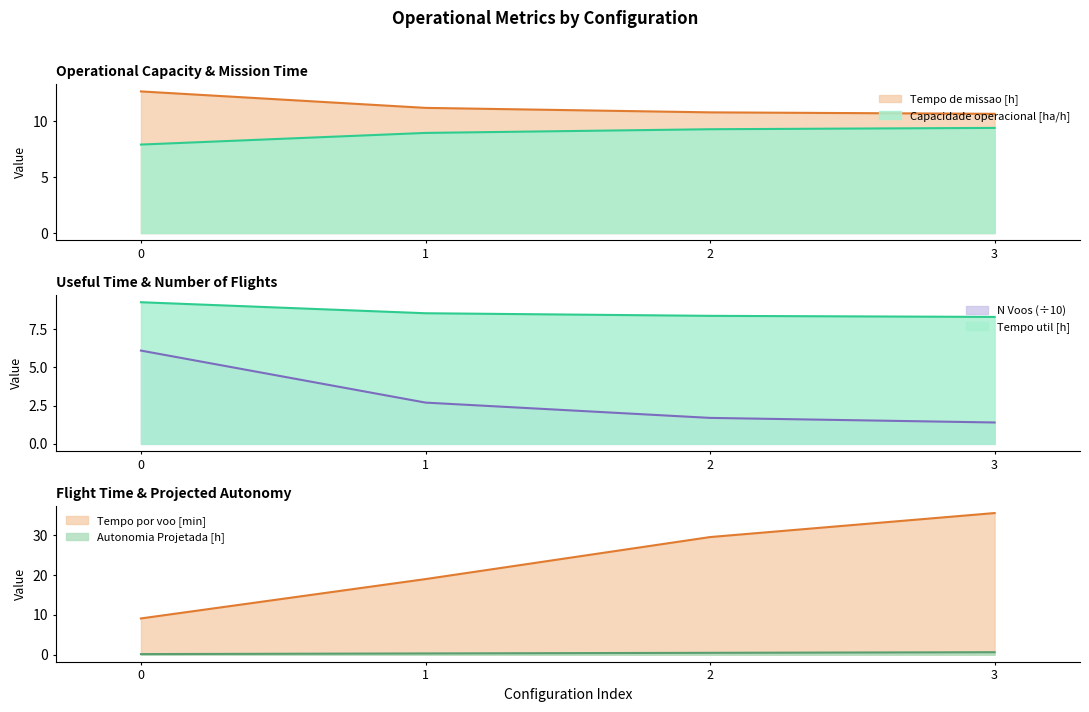

What are all the series names shown in the legend?

Capacidade operacional [ha/h], Tempo de missao [h], Tempo util [h], Tempo por voo [min], Autonomia Projetada [h], N Voos